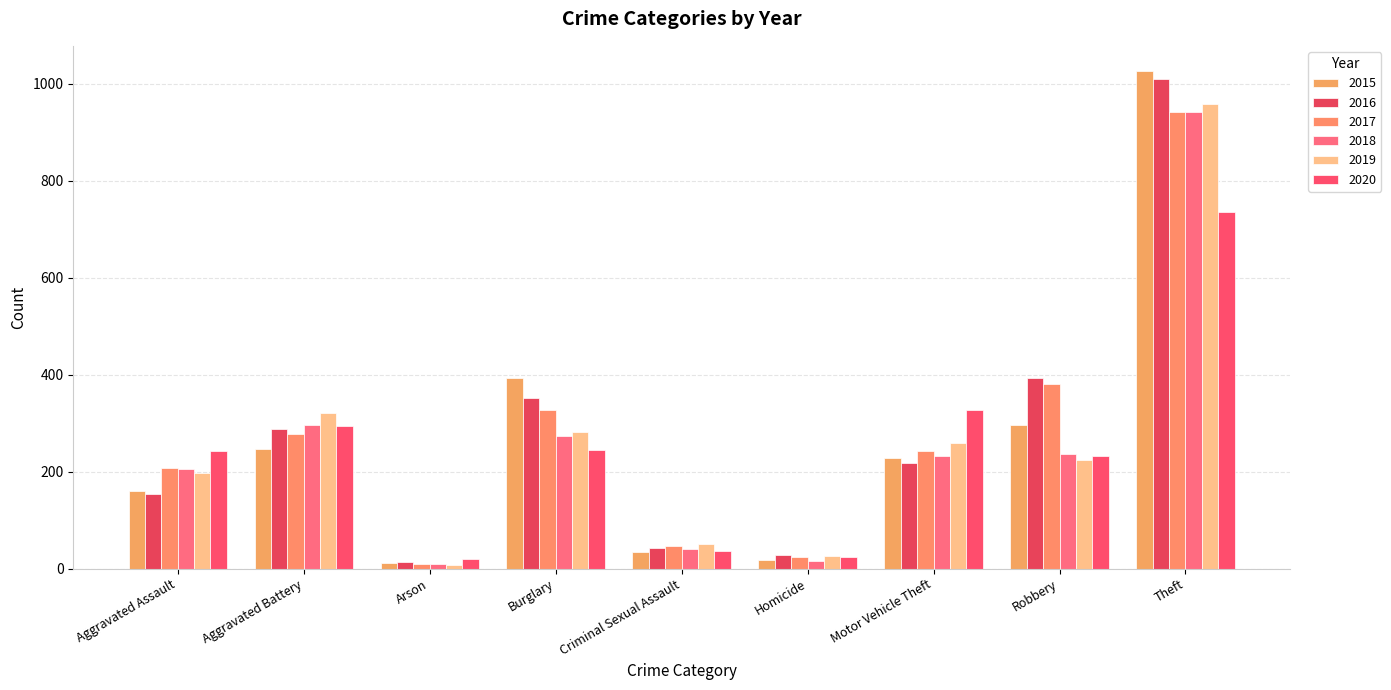

Which series has the widest spread of values?

2015